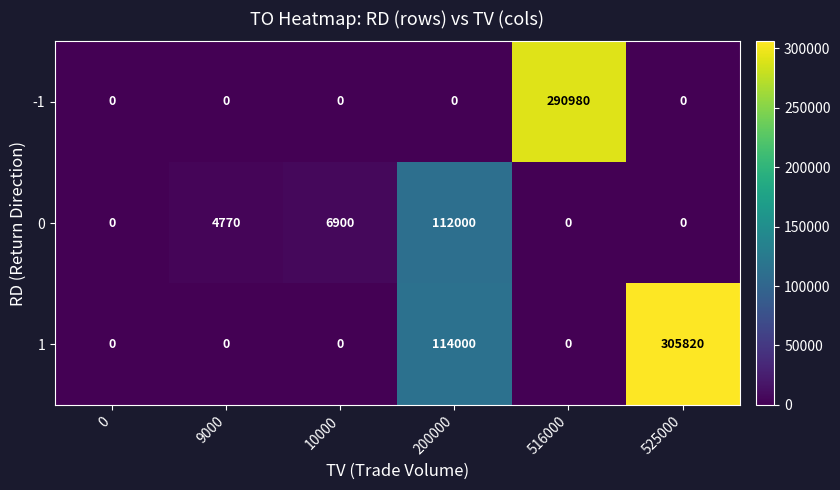

True or false: 0 has a value of 9789 at 10000.

False